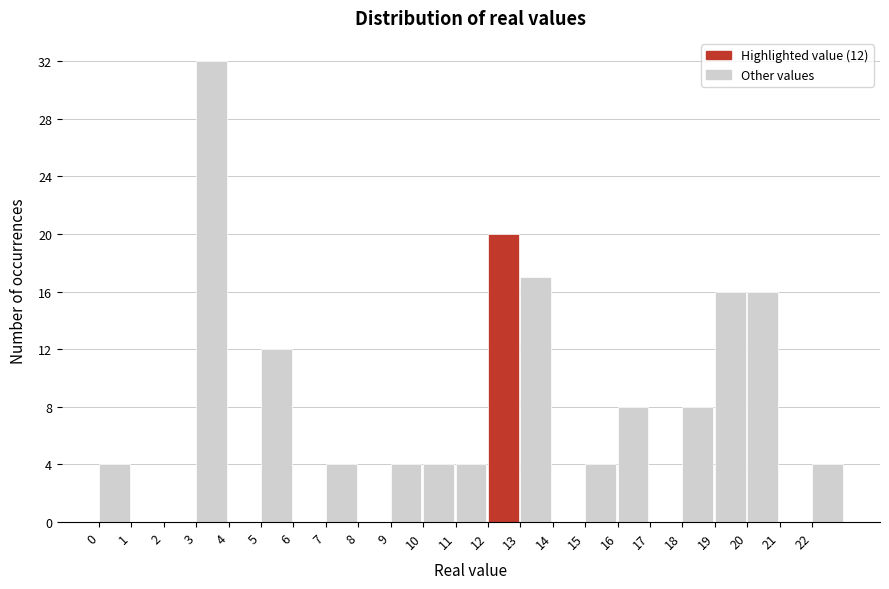

Which range on the x-axis has the tallest bar?

3 to 4